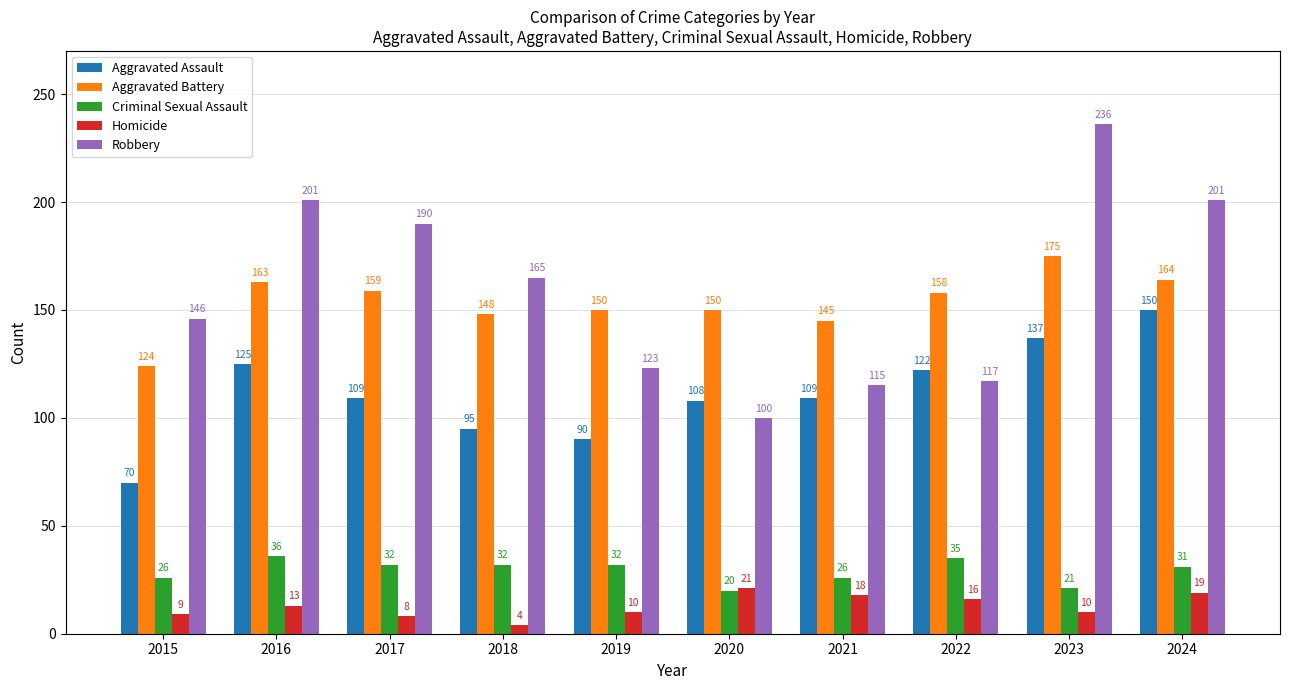

Which label corresponds to the largest value in the chart?

2023